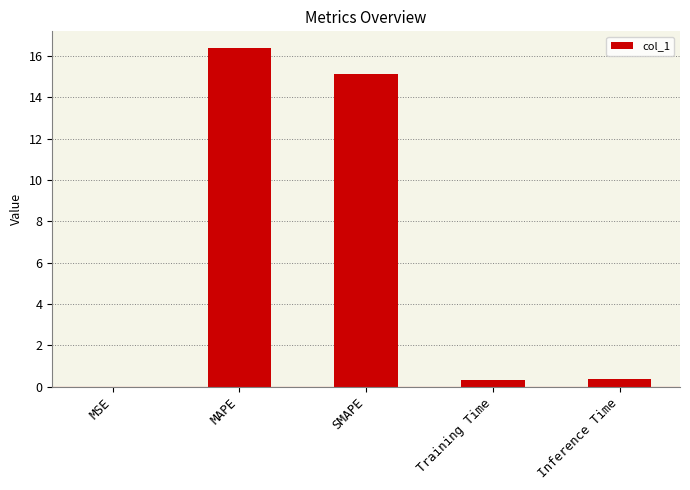

Is it true that the value at Inference Time is 0.4?

True